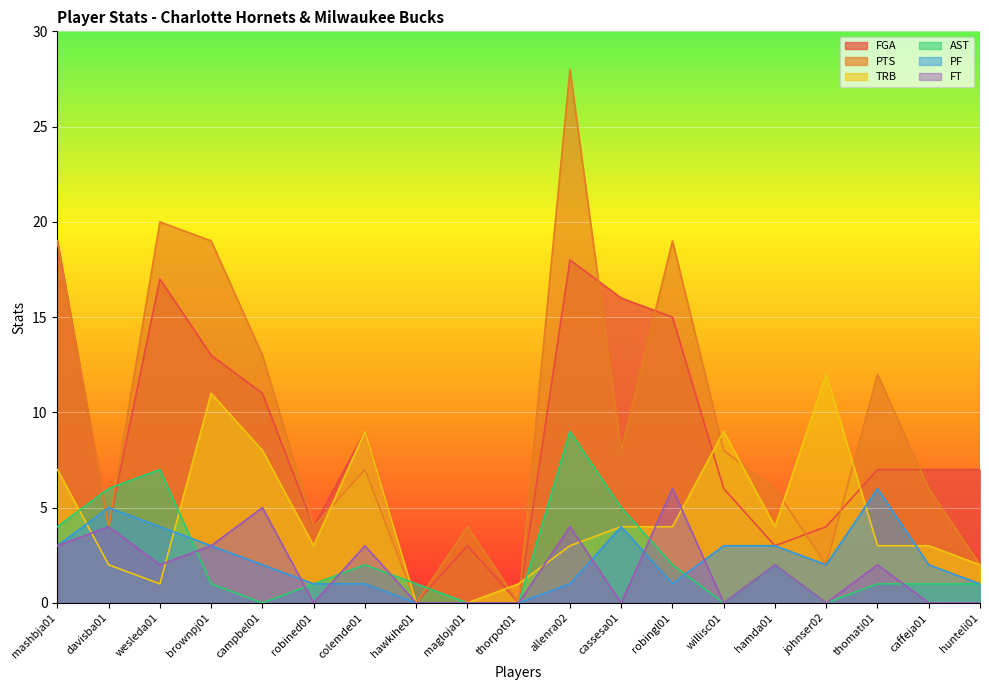

What is the difference between the maximum and minimum values in the FT series?

6